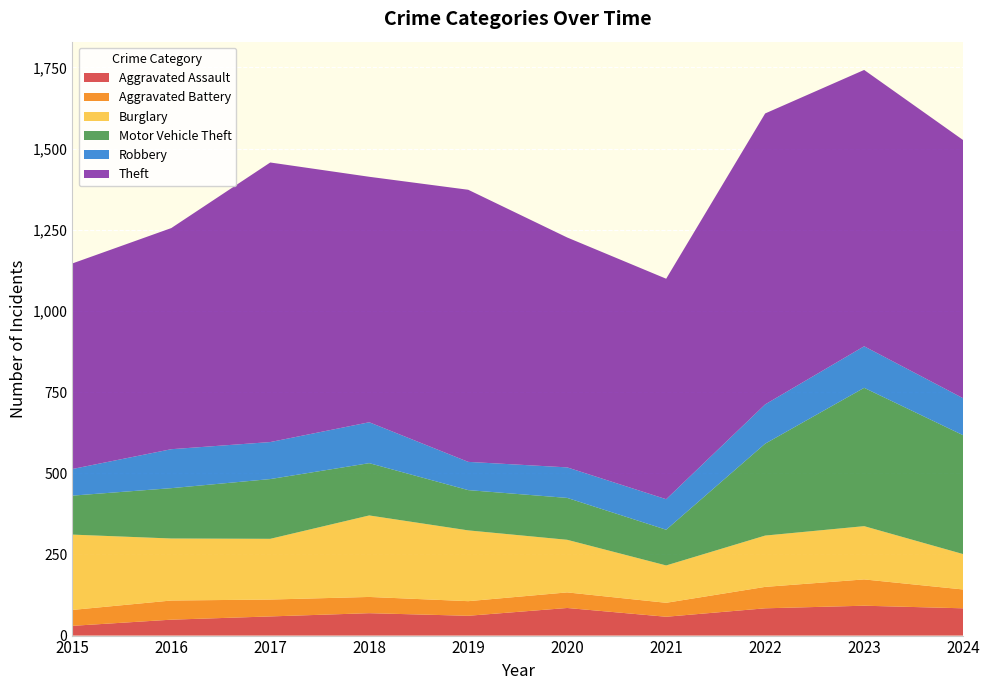

Reading right to left, what are all the values shown in this chart?

Aggravated Assault: 84	92	84	58	85	61	69	59	49	30
Aggravated Battery: 58	81	66	43	48	45	50	52	59	49
Burglary: 109	164	158	115	162	218	251	187	191	232
Motor Vehicle Theft: 366	426	283	110	129	124	161	184	155	120
Robbery: 114	128	121	94	94	87	126	114	120	82
Theft: 795	851	896	679	708	838	756	861	681	633